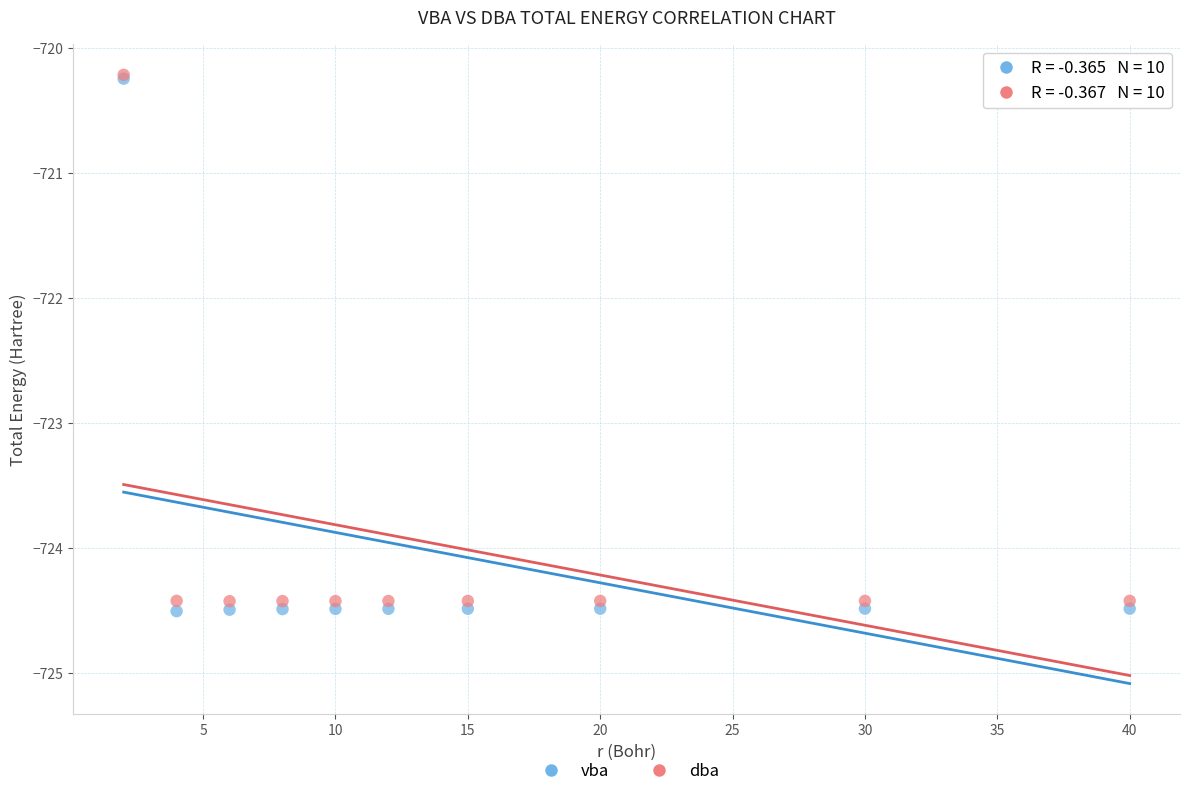

Which series has the largest Y range (max minus min)?

vba